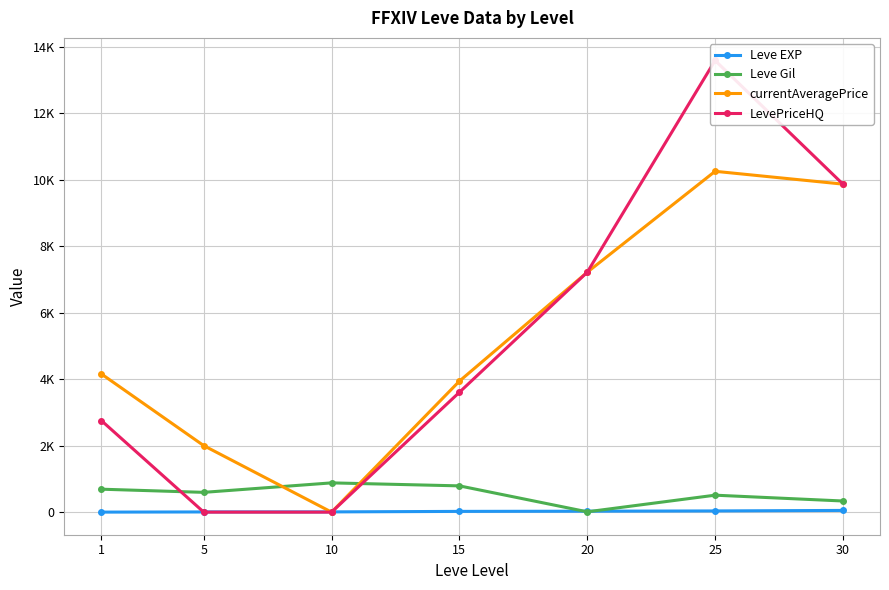

List the labels in order of currentAveragePrice value, smallest first.

10, 5, 15, 1, 20, 30, 25